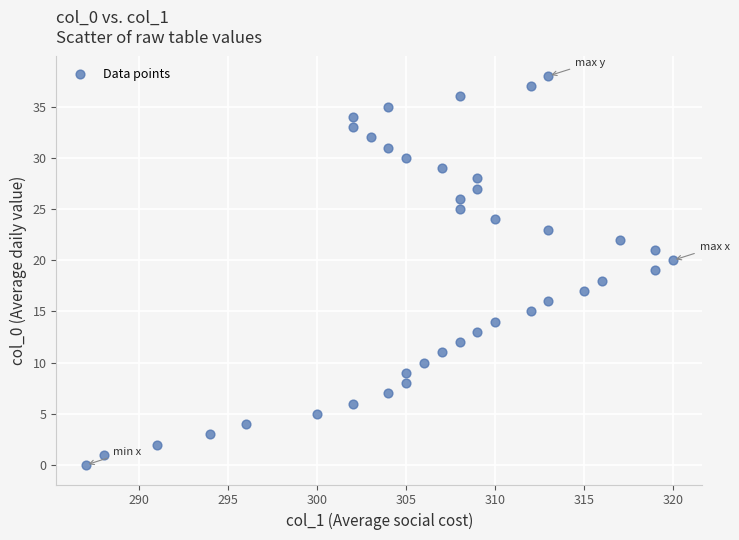

What is the range of X values (max minus min)?

33